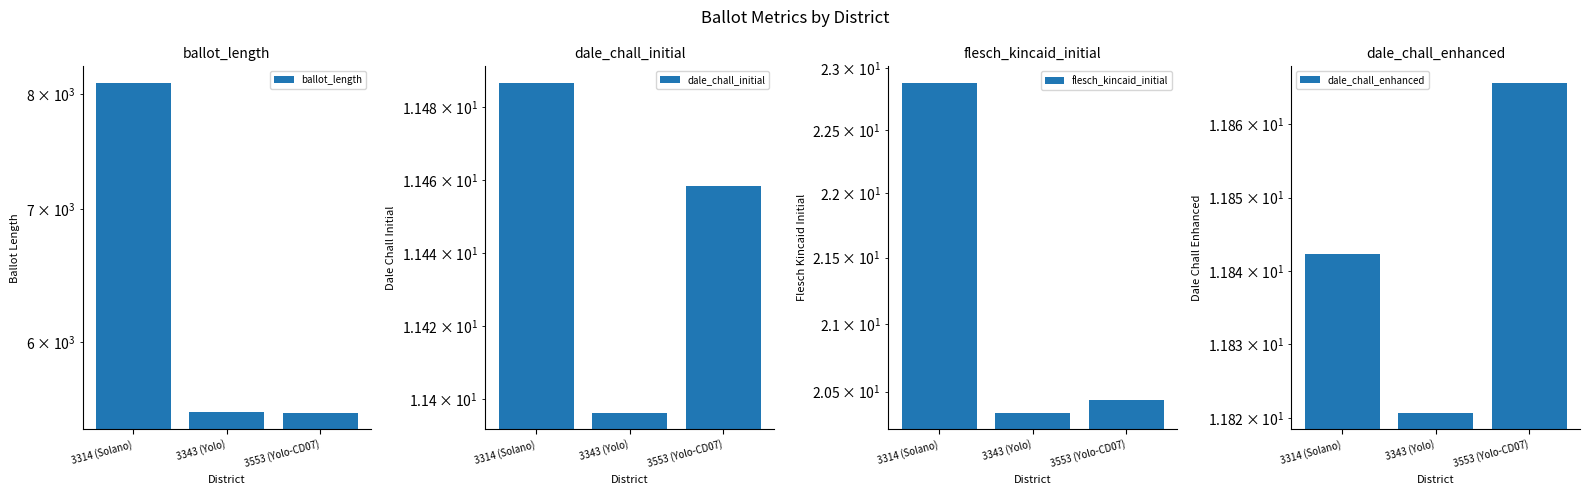

The dale_chall_enhanced series shows 11.8 at 3343 (Yolo). True or false?

True